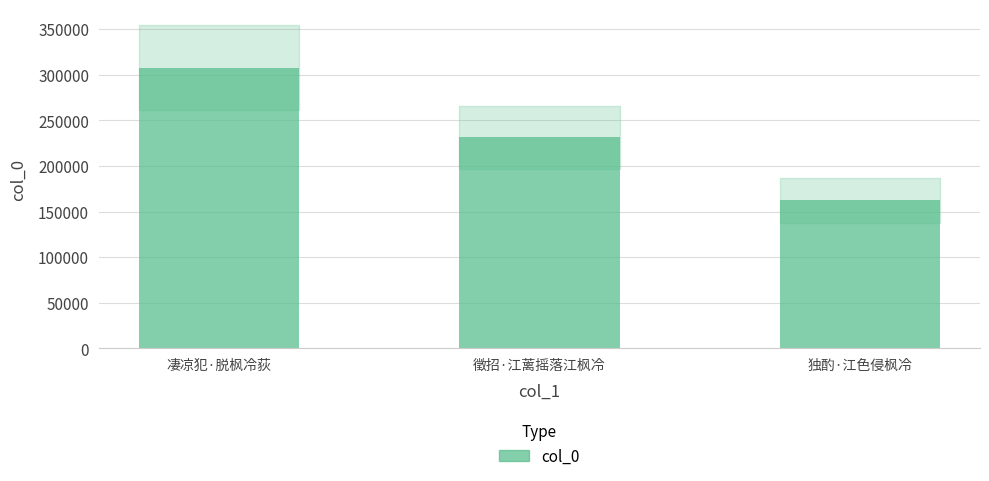

At which label does the data first exceed 231423?

凄凉犯·脱枫冷荻